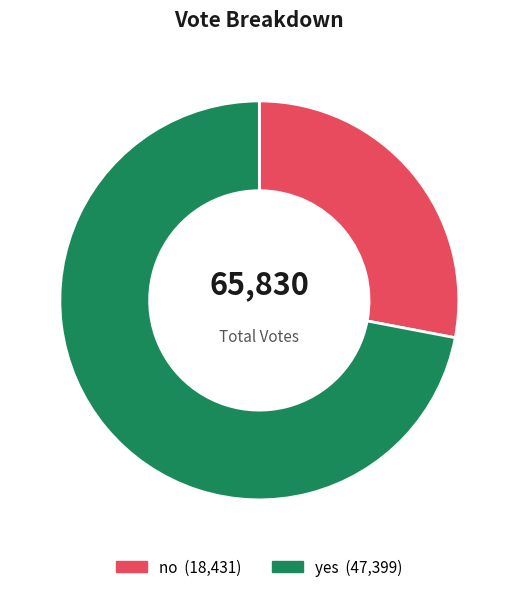

Approximately how many times larger is the value at yes compared to no?

2.6